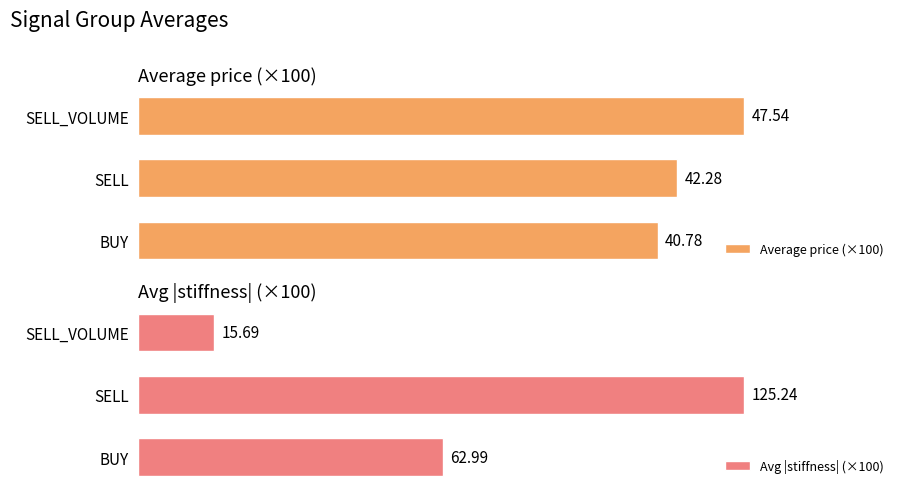

Rank the series by their maximum value, from lowest to highest.

Average price (×100), Avg |stiffness| (×100)